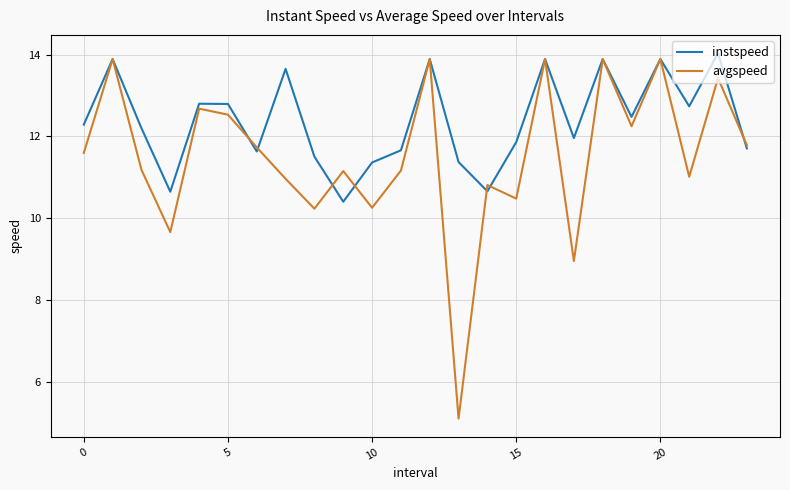

Rank the series by their maximum value, from lowest to highest.

avgspeed, instspeed